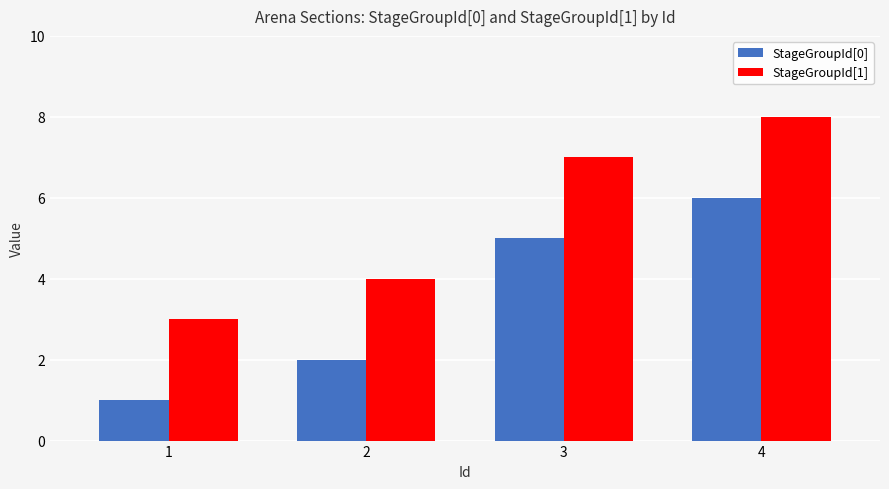

True or false: StageGroupId[0] has a value of 1 at 1.

True